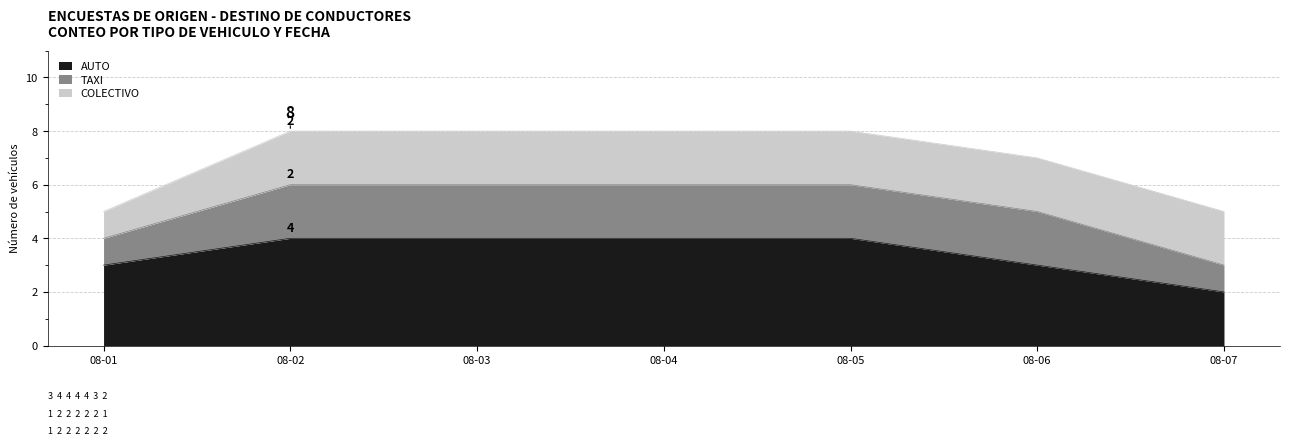

What is the lowest value of the COLECTIVO series?

1